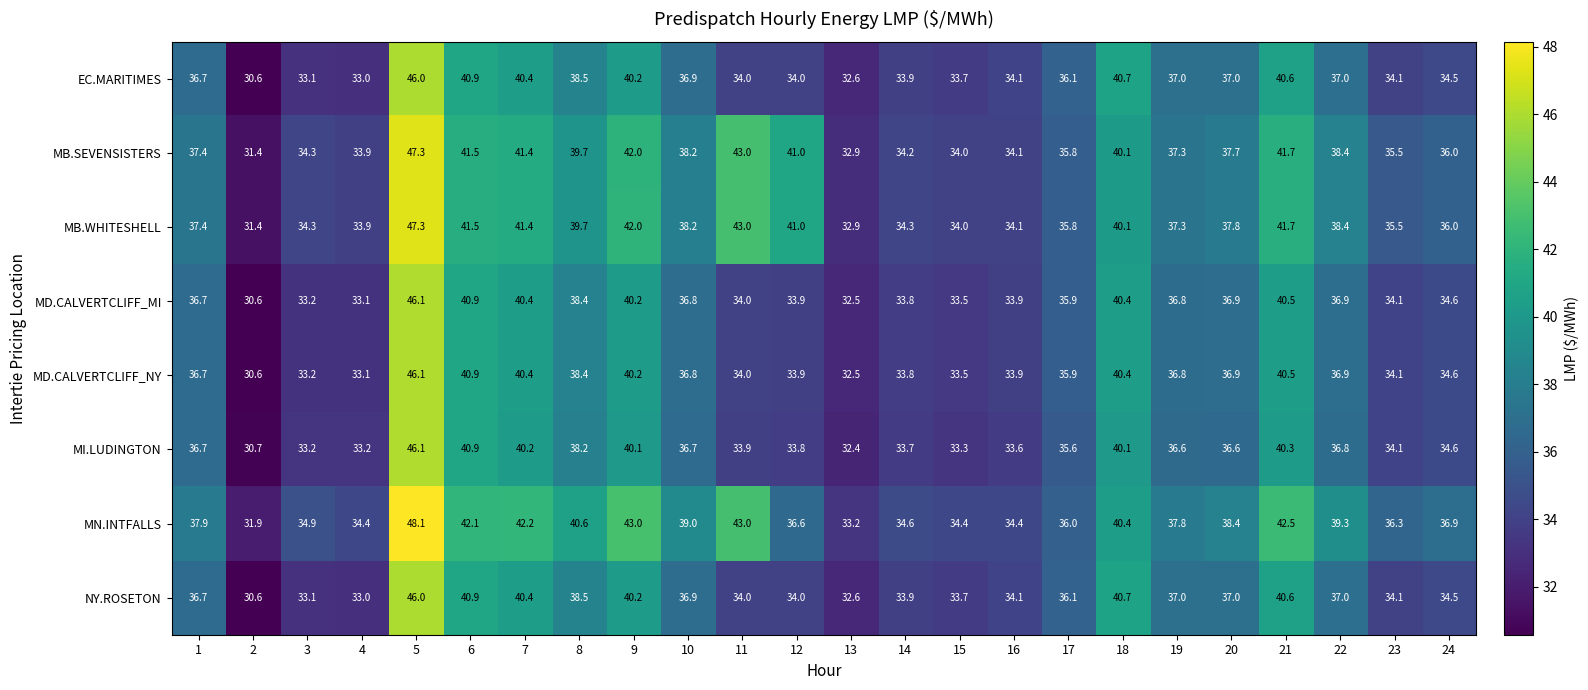

What is the difference between the MB.SEVENSISTERS values at 1 and 22?

1.0